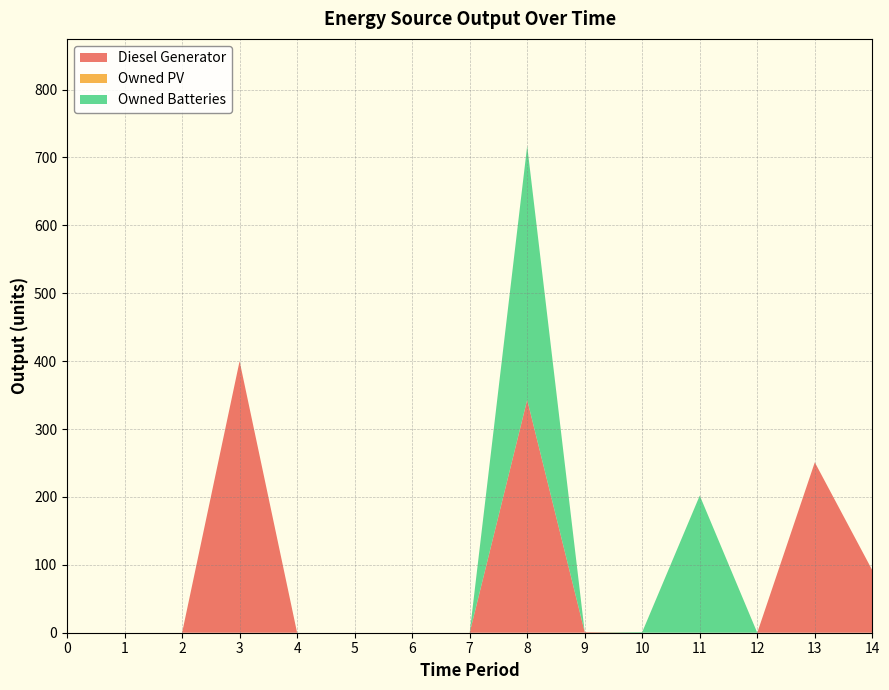

What are all the series names shown in the legend?

Diesel Generator, Owned PV, Owned Batteries